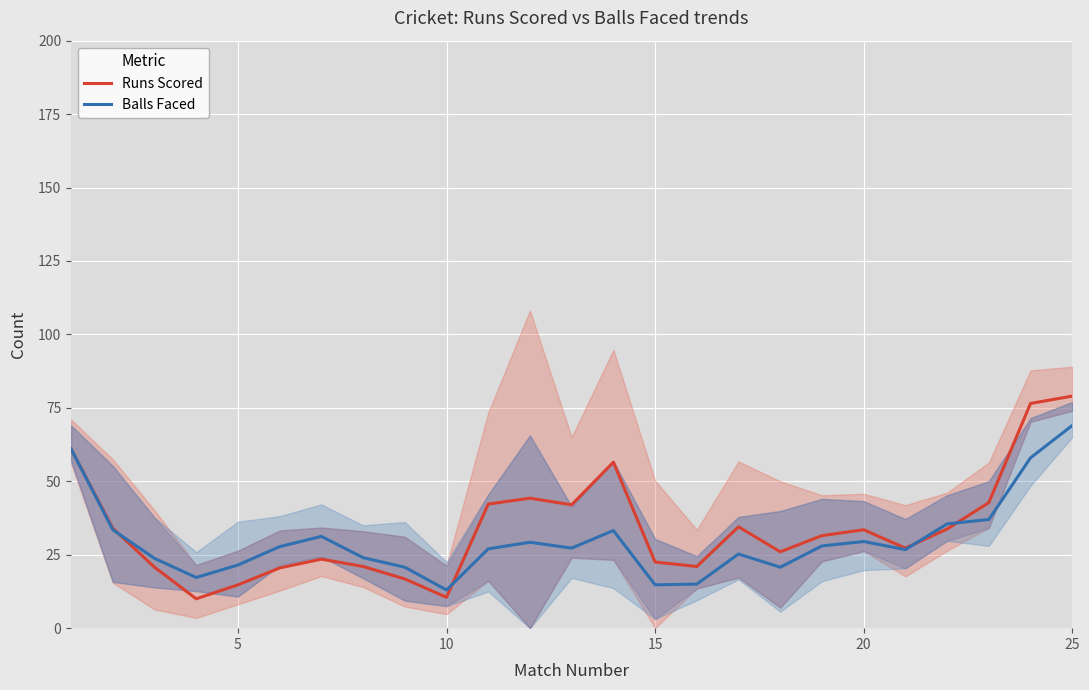

Is it true that Balls Faced equals 17.3 at 25?

False